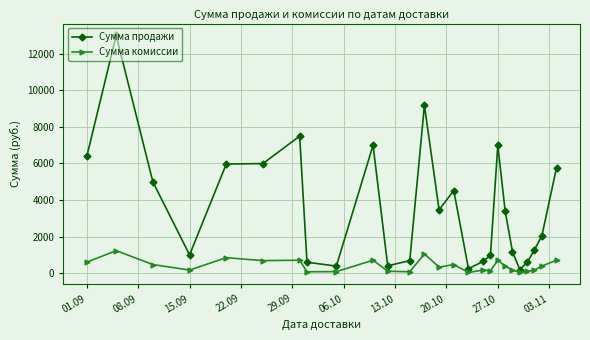

What is the value of the Сумма продажи point at the 21st from the left?

1175.0